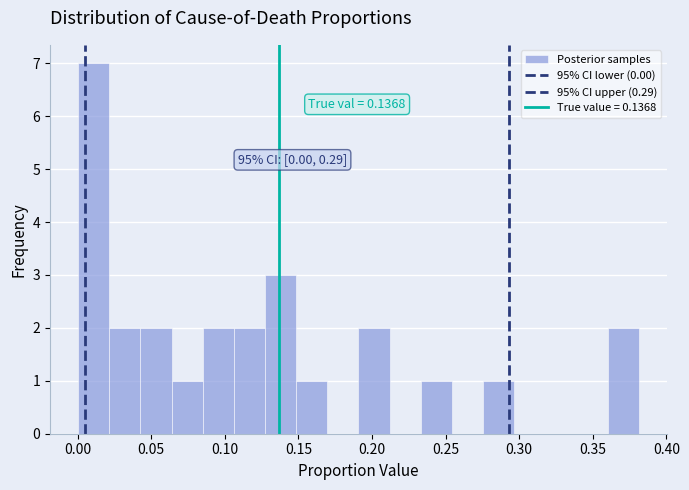

Which range on the x-axis has the tallest bar?

0.000 to 0.020